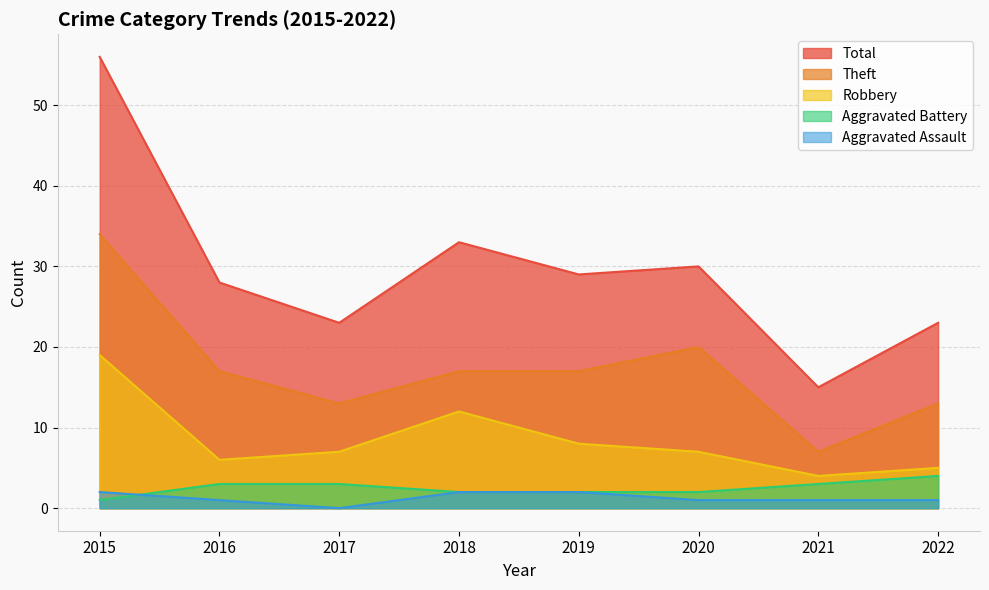

Does the chart have visible grid lines?

Yes